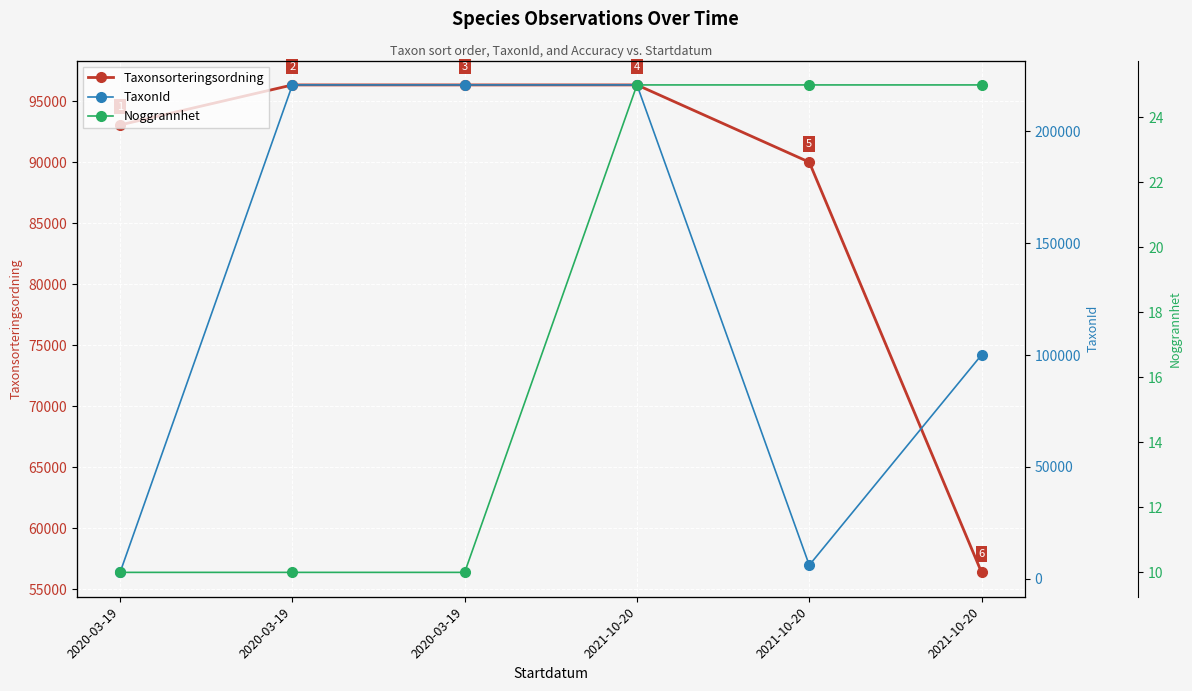

Which category has the highest value in the Noggrannhet series?

2021-10-20